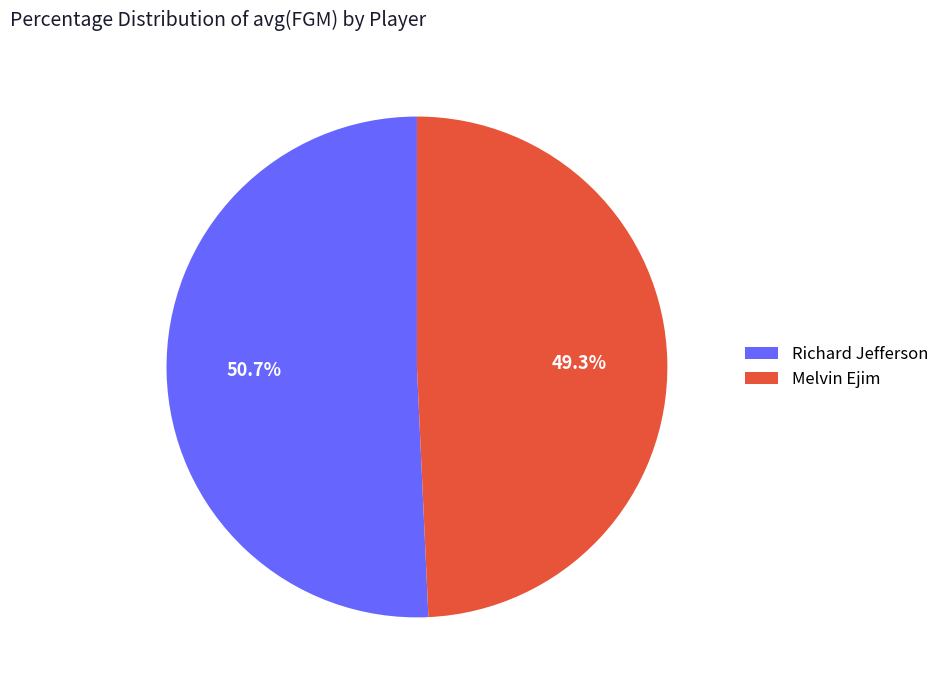

What percentage is the Richard Jefferson slice, to the nearest percent?

51%